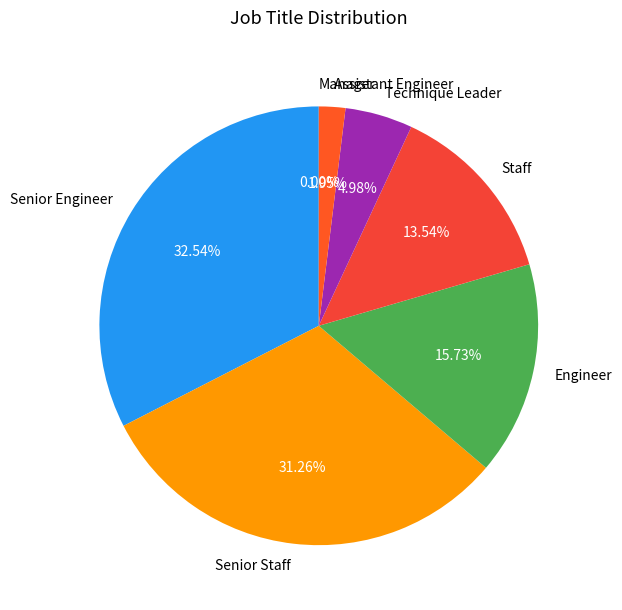

What percentage is NOT represented by Staff?

86.5%